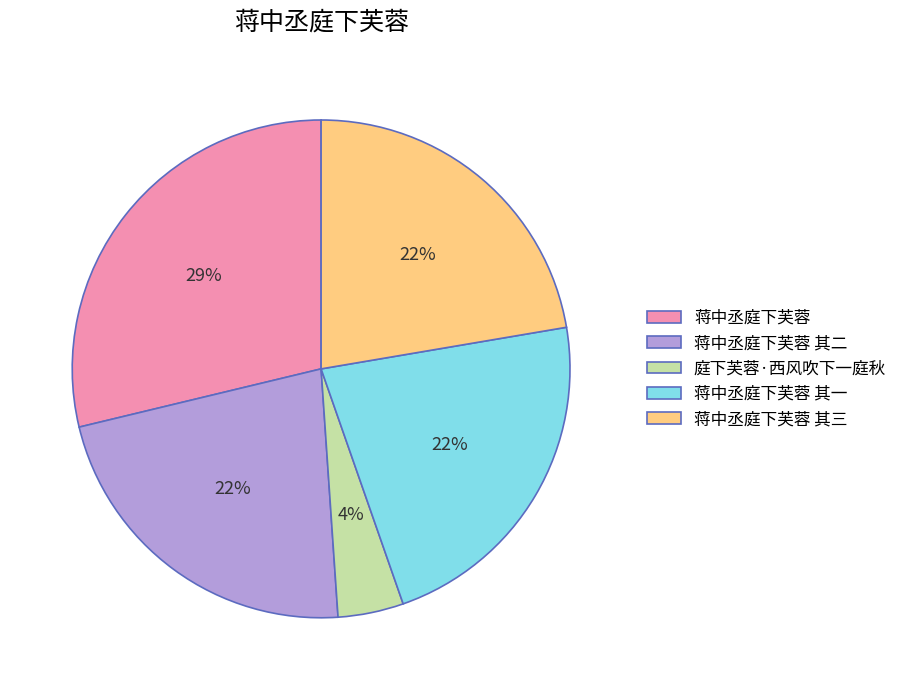

What is the largest slice in the pie chart?

蒋中丞庭下芙蓉